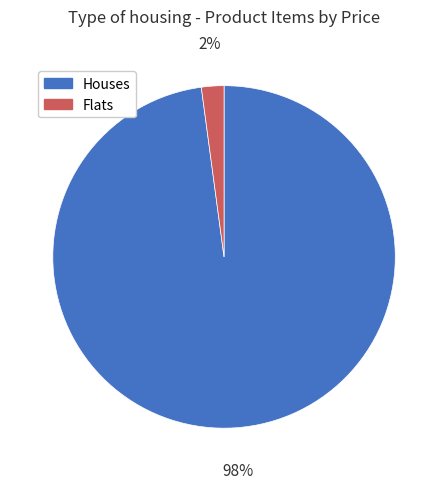

Is there a majority slice in this chart?

Yes